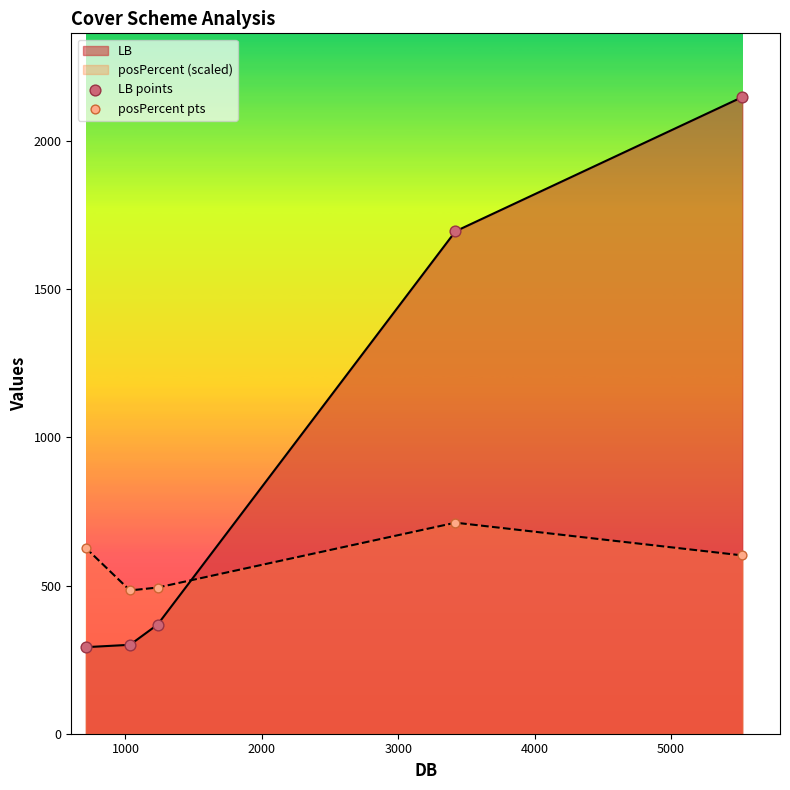

Which series has the largest total across all categories?

LB